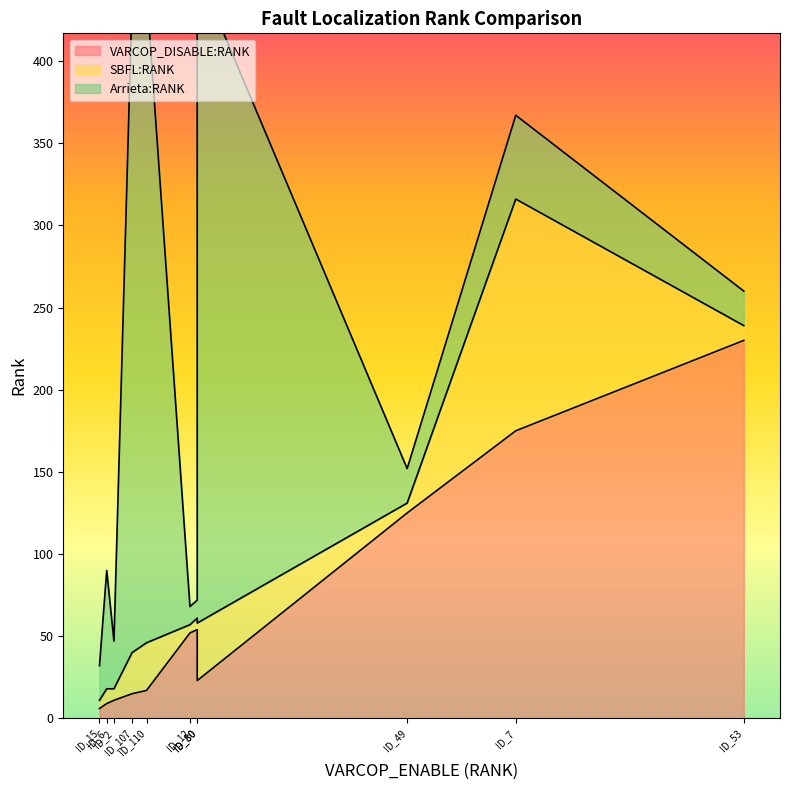

Which series changed the most between ID_80 and ID_12?

Arrieta:RANK